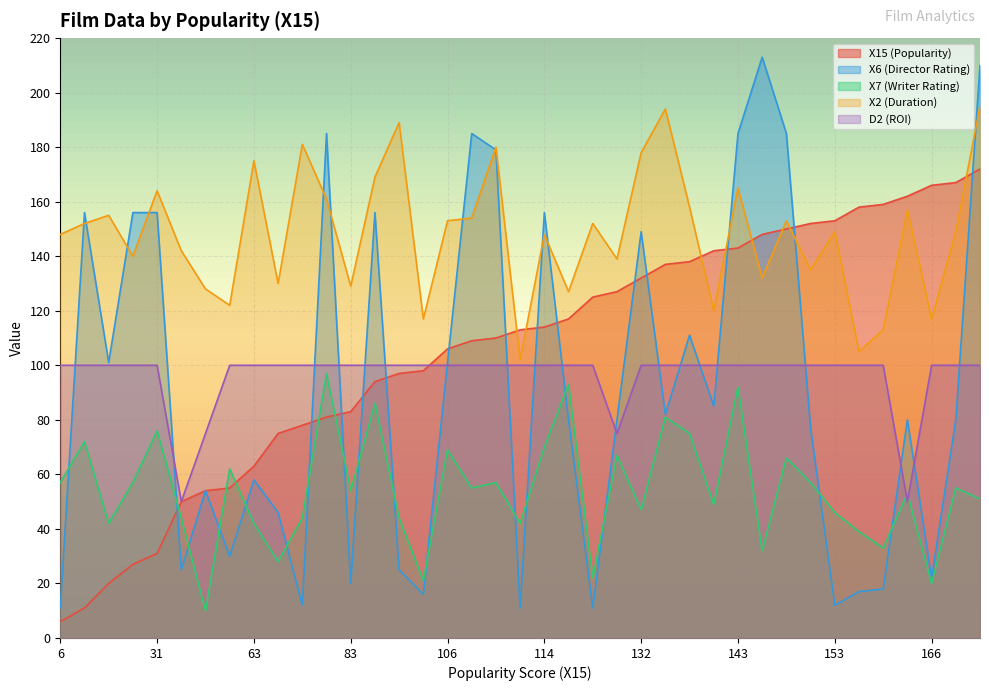

Reading left to right, transcribe all the data shown in this chart.

X15 (Popularity): 6=6	11=11	20=20	27=27	31=31	50=50	54=54	55=55	63=63	75=75	78=78	81=81	83=83	94=94	97=97	98=98	106=106	109=109	110=110	113=113	114=114	117=117	125=125	127=127	132=132	137=137	138=138	142=142	143=143	148=148	150=150	152=152	153=153	158=158	159=159	162=162	166=166	167=167	172=172
X6 (Director Rating): 6=11	11=156	20=101	27=156	31=156	50=25	54=54	55=30	63=58	75=46	78=12	81=185	83=20	94=156	97=25	98=16	106=101	109=185	110=179	113=11	114=156	117=80	125=11	127=80	132=149	137=82	138=111	142=85	143=185	148=213	150=185	152=77	153=12	158=17	159=18	162=80	166=22	167=80	172=210
X7 (Writer Rating): 6=57	11=72	20=42	27=57	31=76	50=44	54=10	55=62	63=42	75=28	78=44	81=97	83=54	94=86	97=44	98=21	106=69	109=55	110=57	113=42	114=70	117=93	125=22	127=67	132=47	137=81	138=75	142=49	143=92	148=32	150=66	152=57	153=46	158=39	159=33	162=53	166=20	167=55	172=51
X2 (Duration): 6=148	11=152	20=155	27=140	31=164	50=142	54=128	55=122	63=175	75=130	78=181	81=161	83=129	94=169	97=189	98=117	106=153	109=154	110=180	113=102	114=148	117=127	125=152	127=139	132=178	137=194	138=158	142=120	143=165	148=132	150=153	152=135	153=149	158=105	159=113	162=157	166=117	167=149	172=195
D2 (ROI): 6=100	11=100	20=100	27=100	31=100	50=50	54=75	55=100	63=100	75=100	78=100	81=100	83=100	94=100	97=100	98=100	106=100	109=100	110=100	113=100	114=100	117=100	125=100	127=75	132=100	137=100	138=100	142=100	143=100	148=100	150=100	152=100	153=100	158=100	159=100	162=50	166=100	167=100	172=100